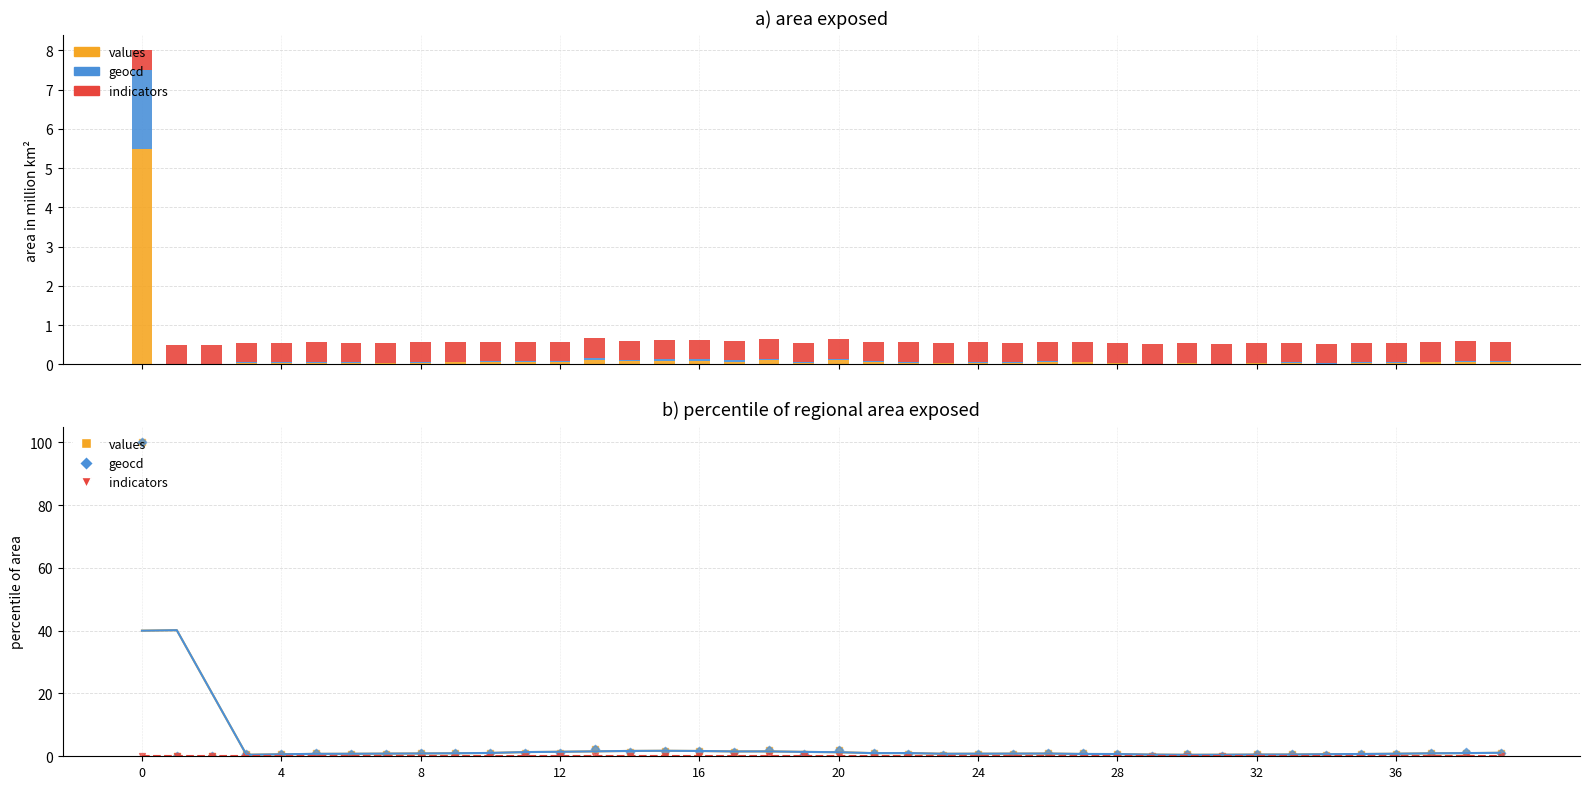

Which series has the largest Y range (max minus min)?

values